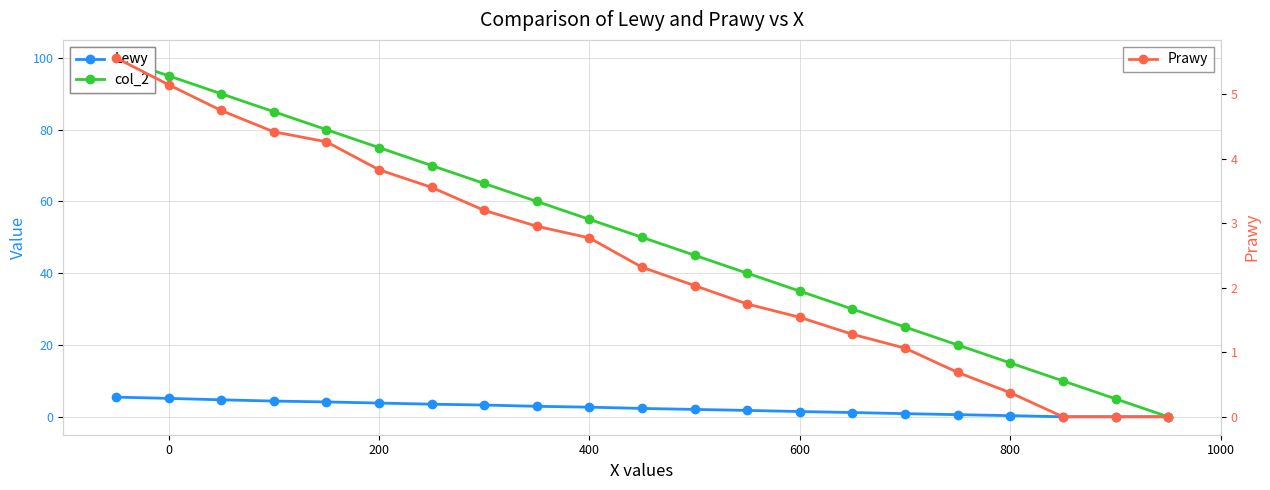

What is the value of the Prawy point at the 6th from the left?

3.8